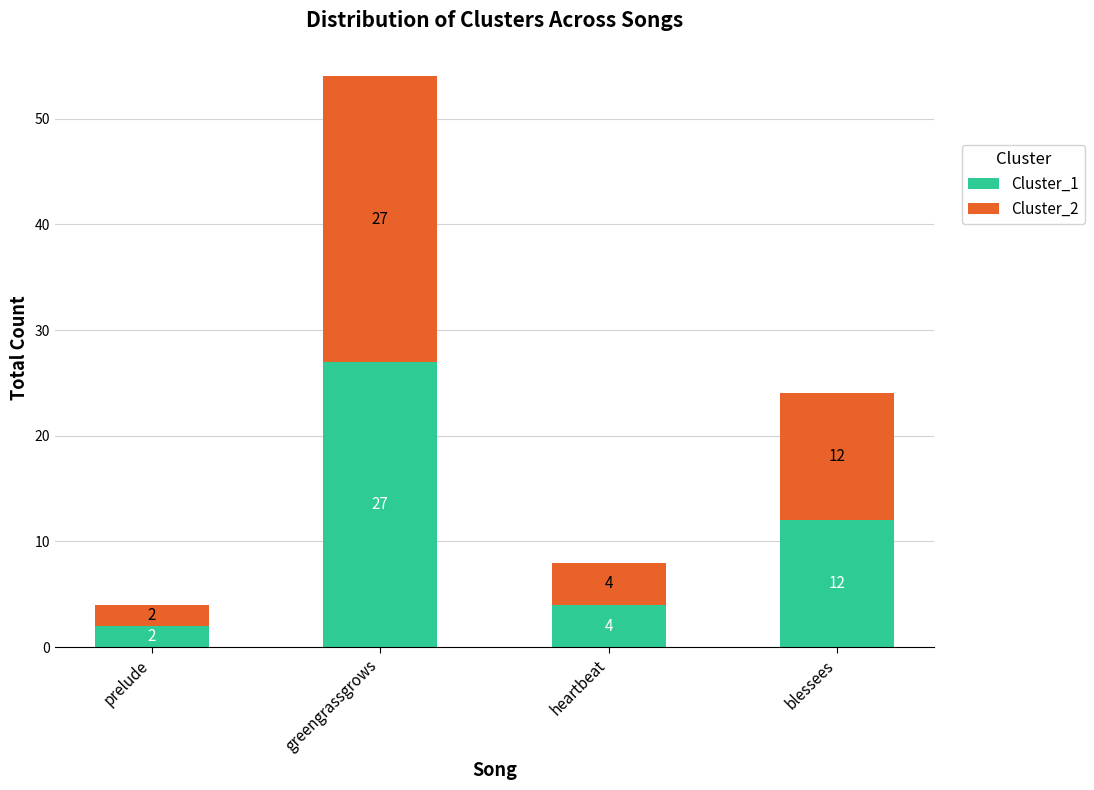

What is the difference between the second highest and minimum values in the Cluster_1 series?

10